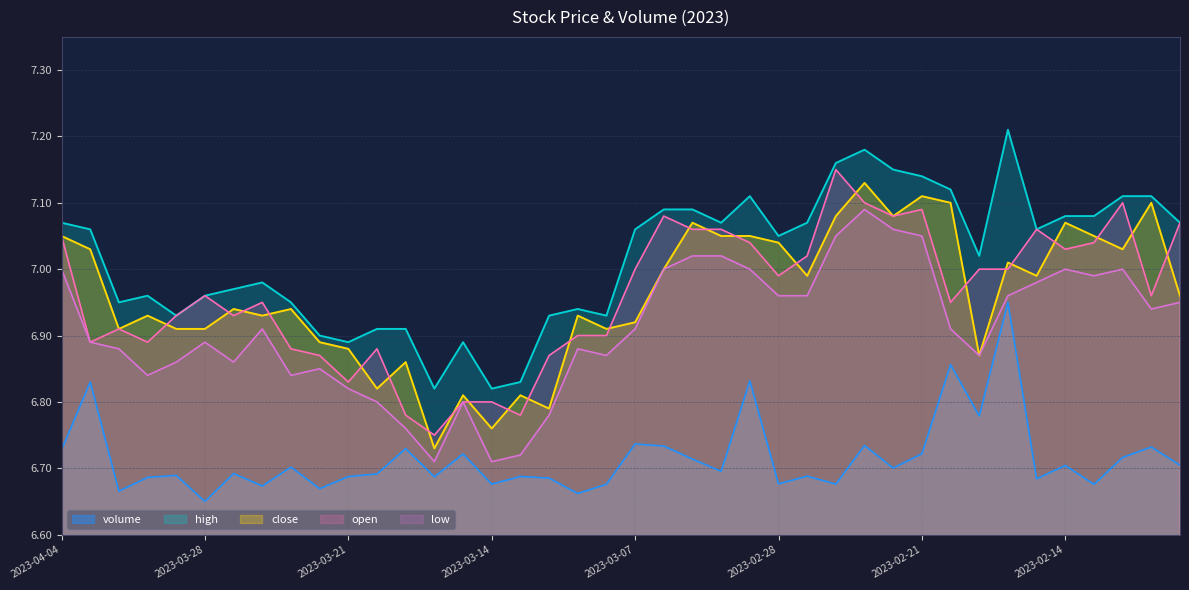

What is the difference between the second highest and minimum values in the open series?

0.3